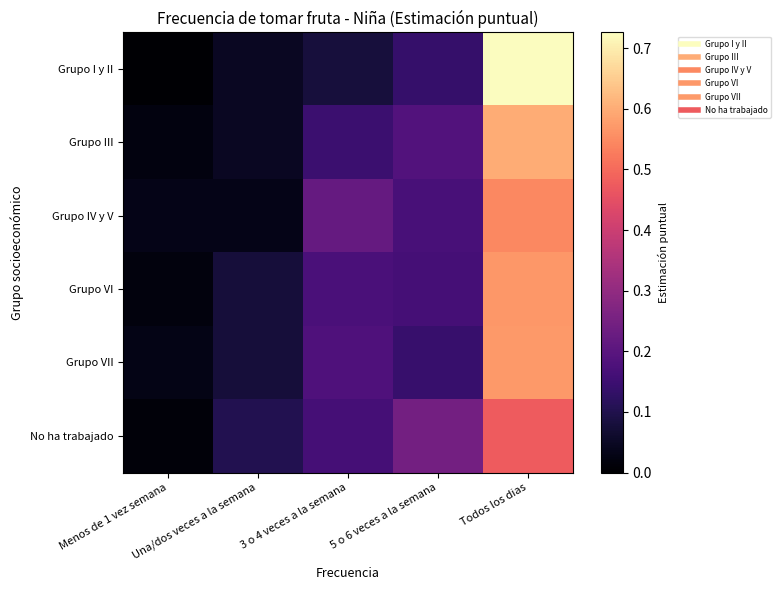

Rank the series at Una/dos veces a la semana from lowest to highest value.

Grupo IV y V, Grupo III, Grupo I y II, Grupo VI, Grupo VII, No ha trabajado